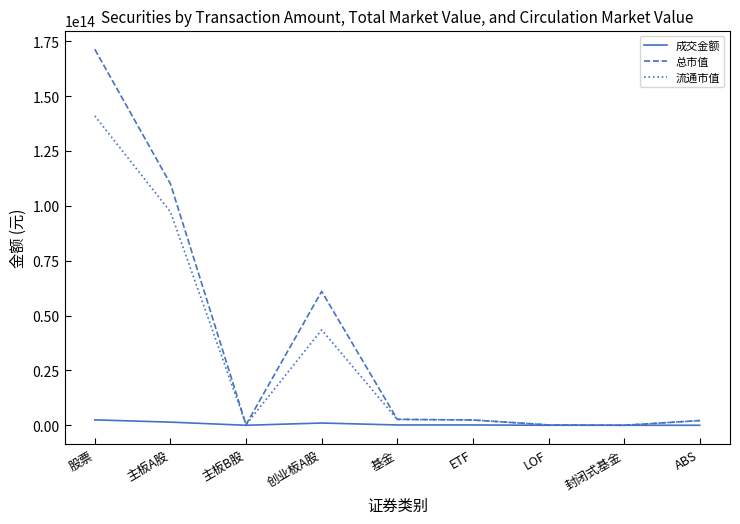

How many lines are shown in the chart?

3